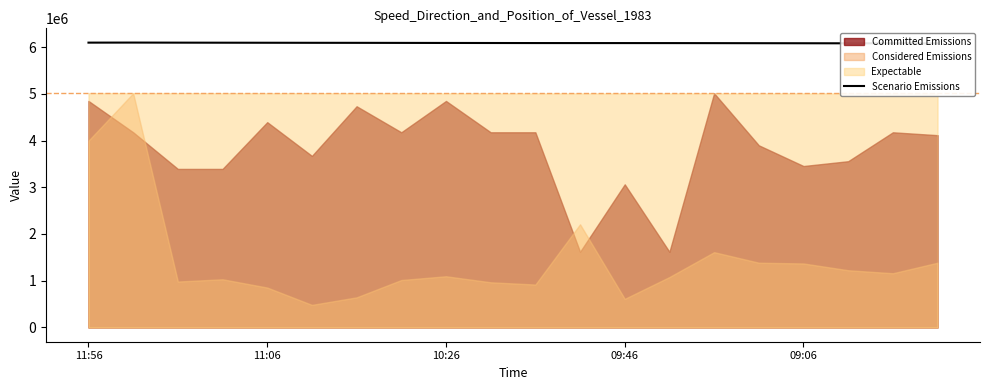

Which has a higher value, 11 or 09:06?

09:06